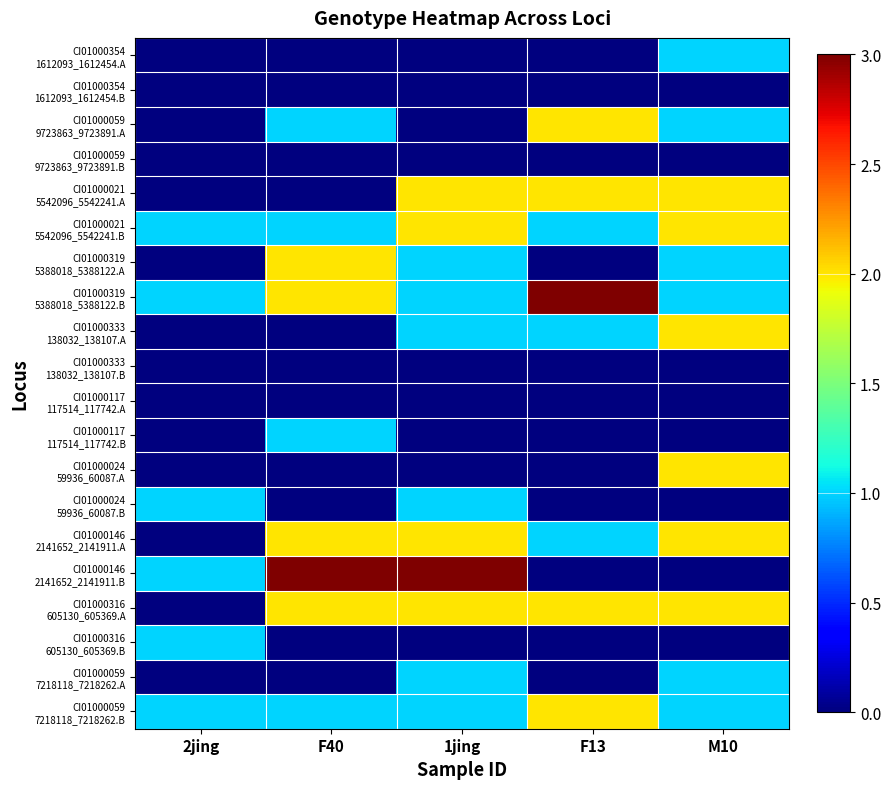

How many series are shown in this chart?

20